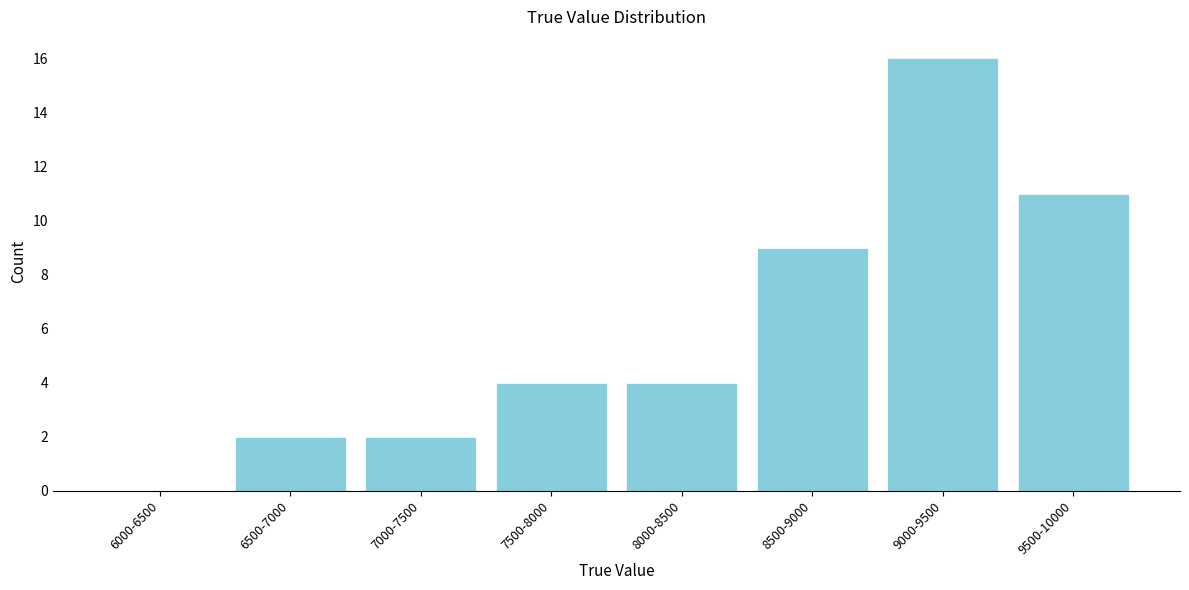

Reading left to right, list all the values displayed in this chart.

6000-6500=0	6500-7000=2	7000-7500=2	7500-8000=4	8000-8500=4	8500-9000=9	9000-9500=16	9500-10000=11